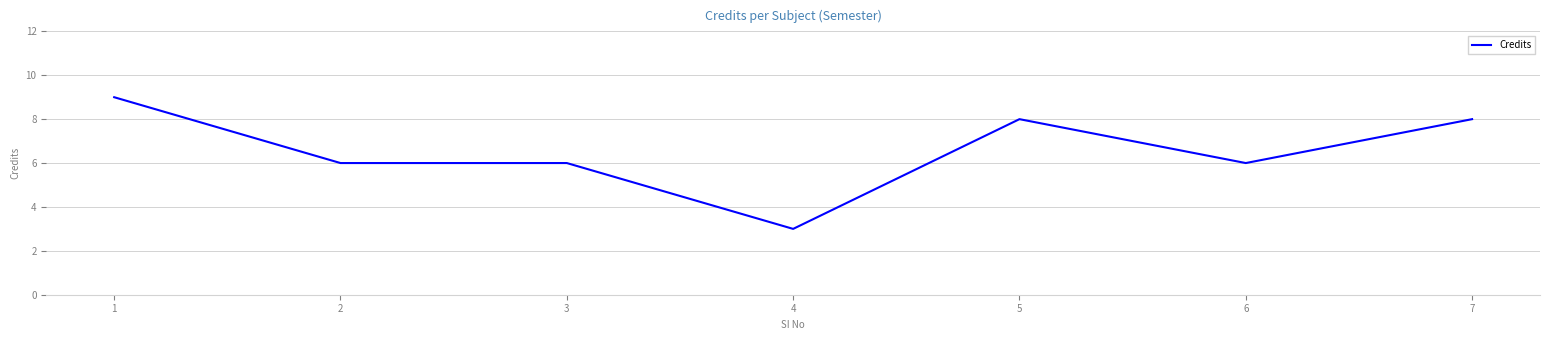

True or false: the data shows 6 at 6.

True